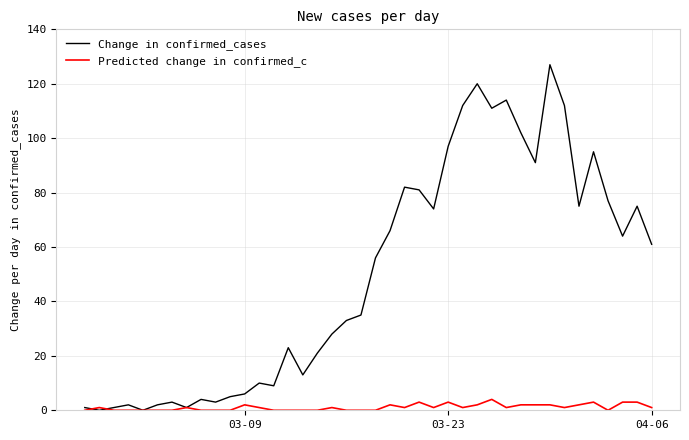

Reading left to right, what are all the values shown in this chart?

Change in confirmed_cases: 1	0	1	2	0	2	3	1	4	3	5	6	10	9	23	13	21	28	33	35	56	66	82	81	74	97	112	120	111	114	102	91	127	112	75	95	77	64	75	61
Predicted change in confirmed_c: 0	1	0	0	0	0	0	1	0	0	0	2	1	0	0	0	0	1	0	0	0	2	1	3	1	3	1	2	4	1	2	2	2	1	2	3	0	3	3	1